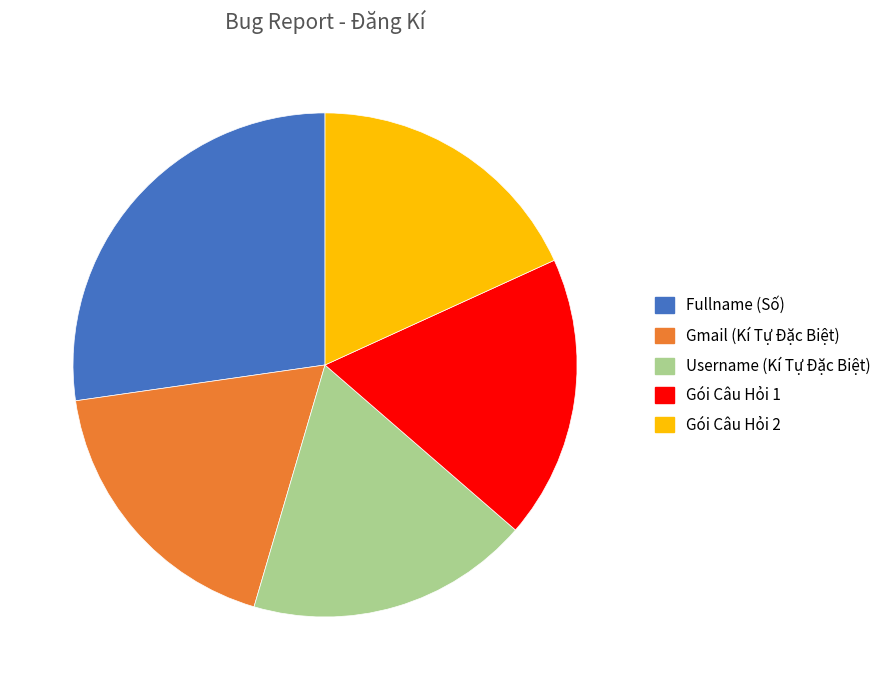

Does any single category account for the majority?

No